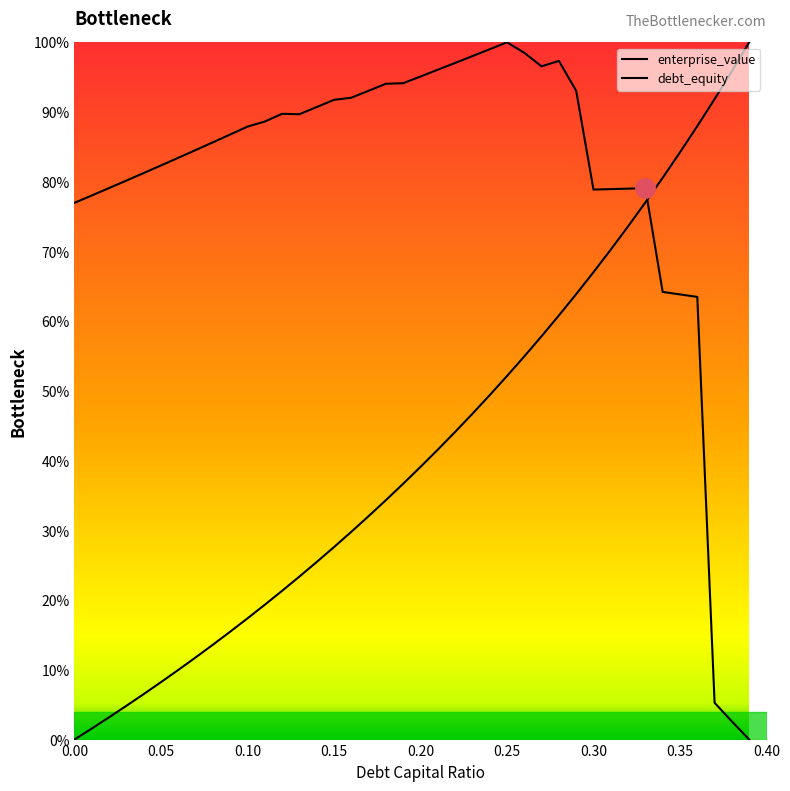

What is the difference between the second highest and minimum values in the debt_equity series?

1.0